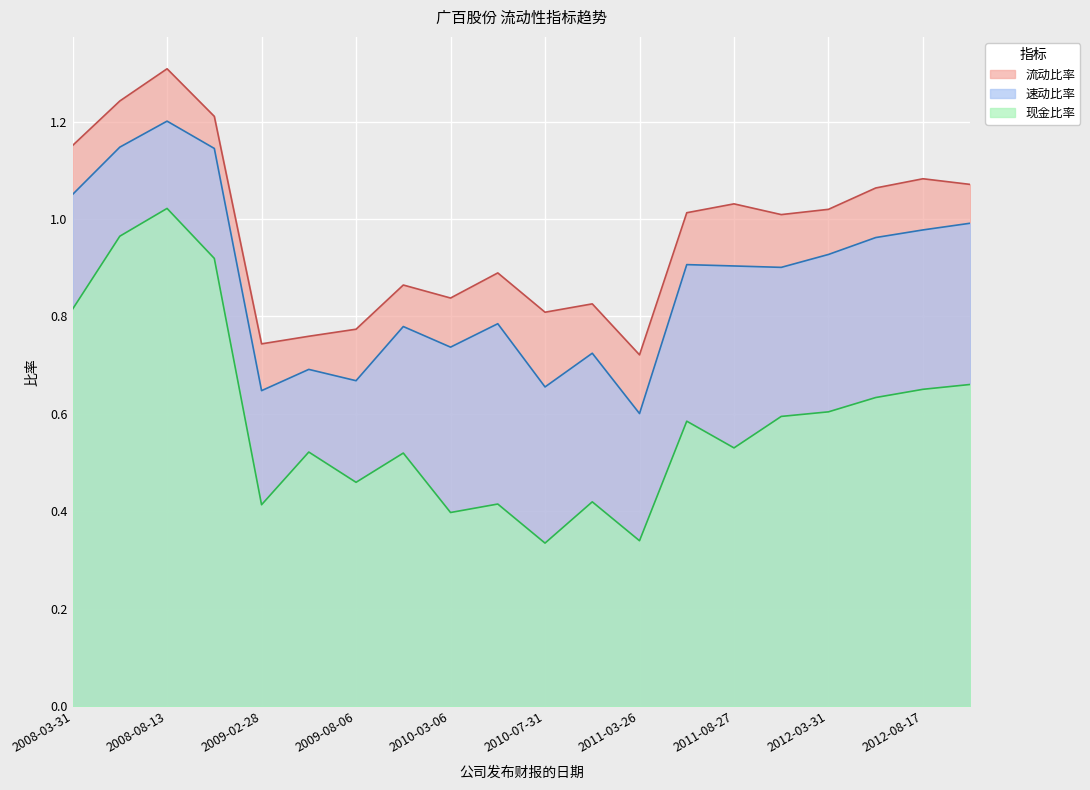

What is the highest value of the 速动比率 series?

1.2